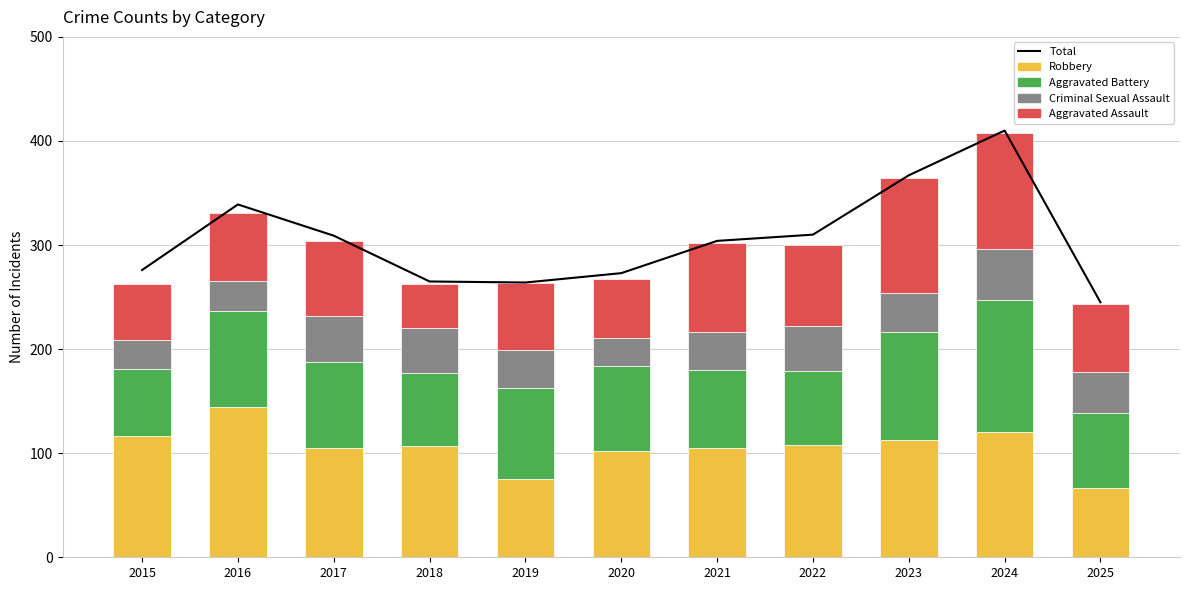

What is the value of the Criminal Sexual Assault bar at the 2nd from the left?

28